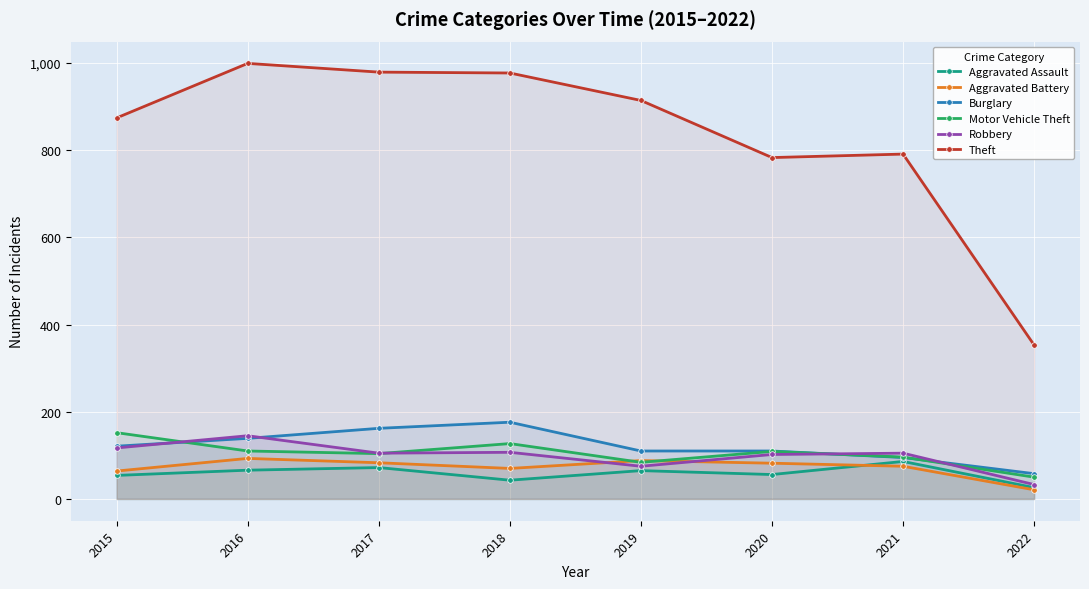

Rank the series at 2021 from highest to lowest value.

Theft, Robbery, Motor Vehicle Theft, Burglary, Aggravated Assault, Aggravated Battery